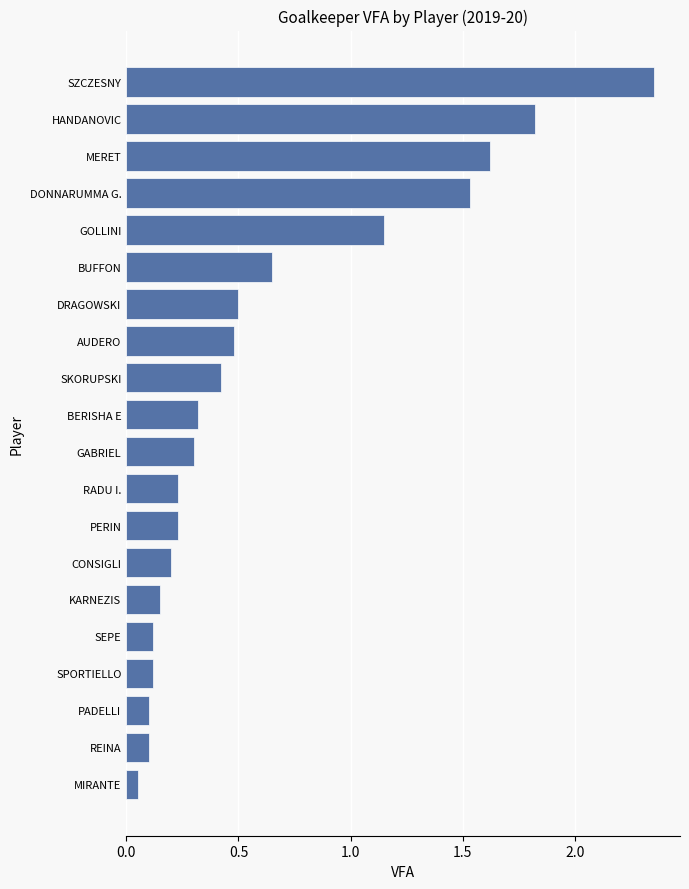

Between SZCZESNY and PADELLI, which is larger?

SZCZESNY